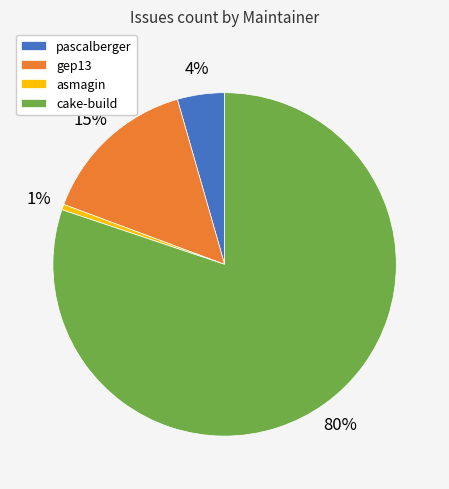

To the nearest percent, what is the average slice percentage?

25%